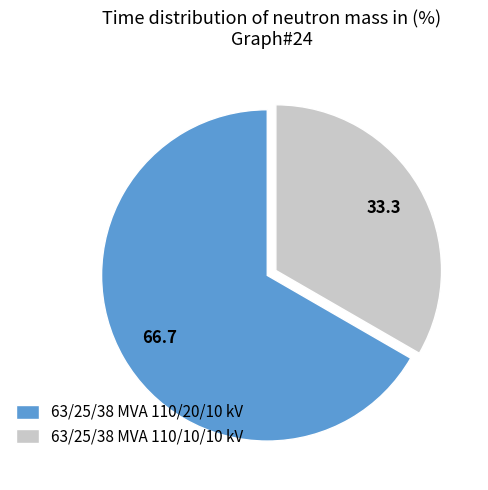

Rank the categories by value from highest to lowest.

63/25/38 MVA 110/20/10 kV, 63/25/38 MVA 110/10/10 kV